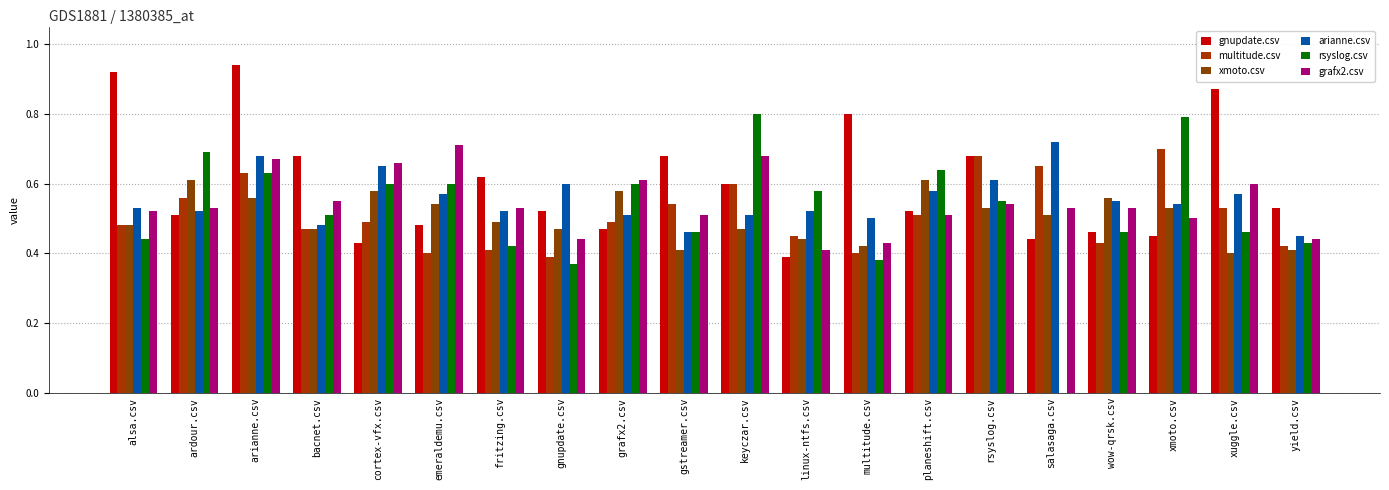

How many data points does each series have?

20